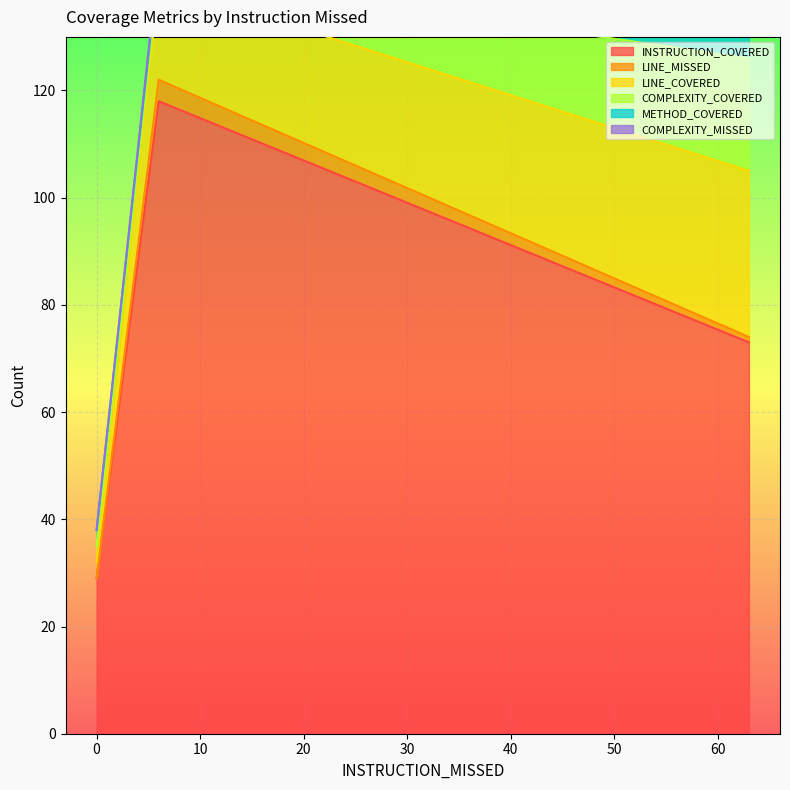

Which has a higher value, 63 or 6?

6